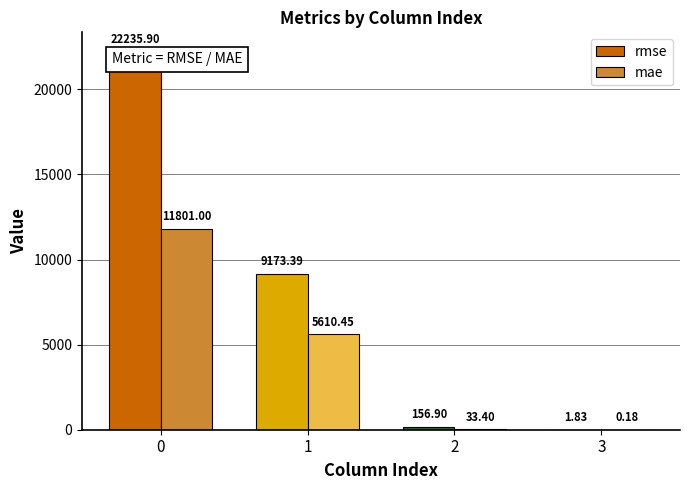

What value does the mae series have at 0?

11801.0